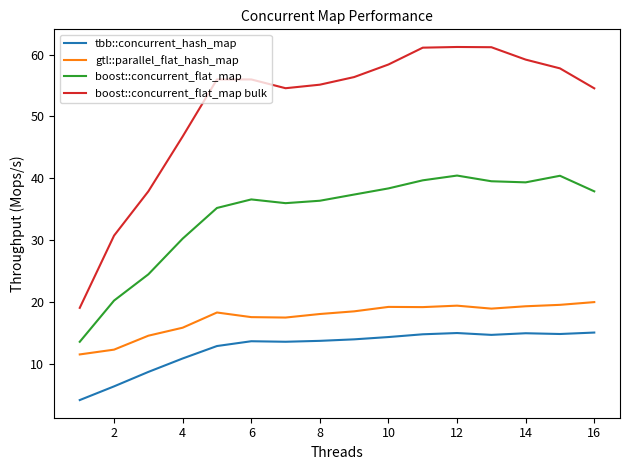

Count the number of categories in the chart.

16